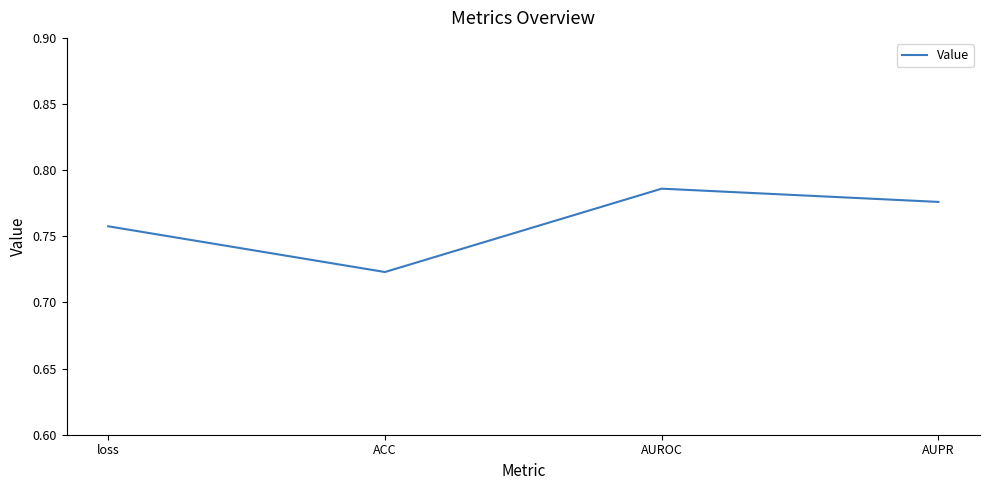

Count the number of categories in the chart.

4